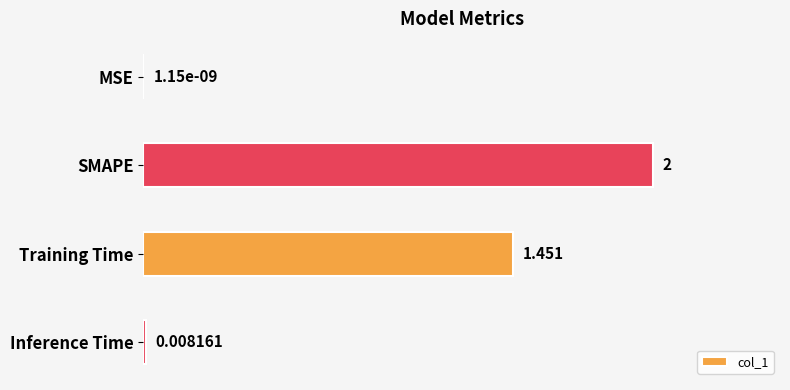

Which has a higher value, Inference Time or MSE?

Inference Time